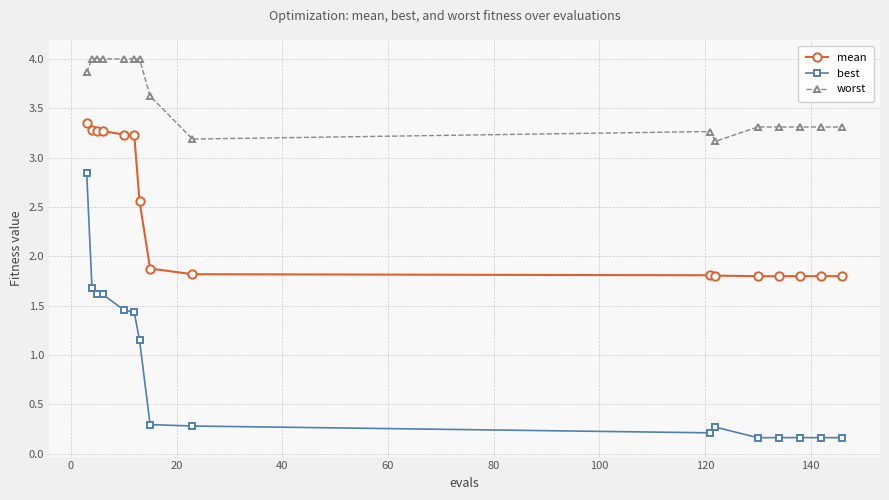

What is the value of the mean point at the 12th from the left?

1.8